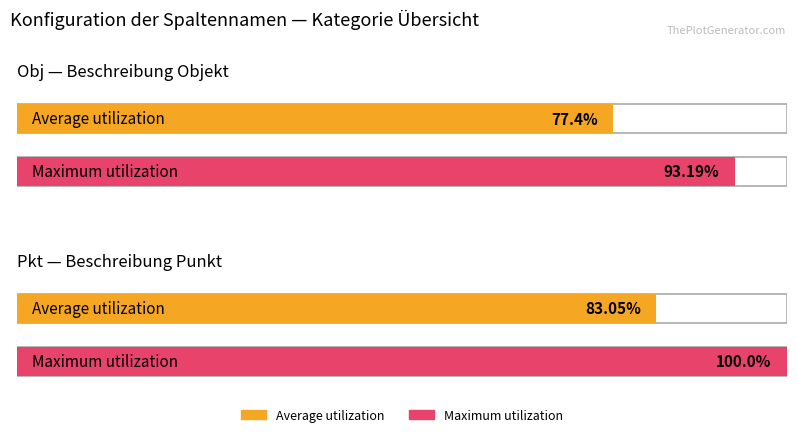

What is the value of the Average utilization bar at the 1st from the left?

77.4